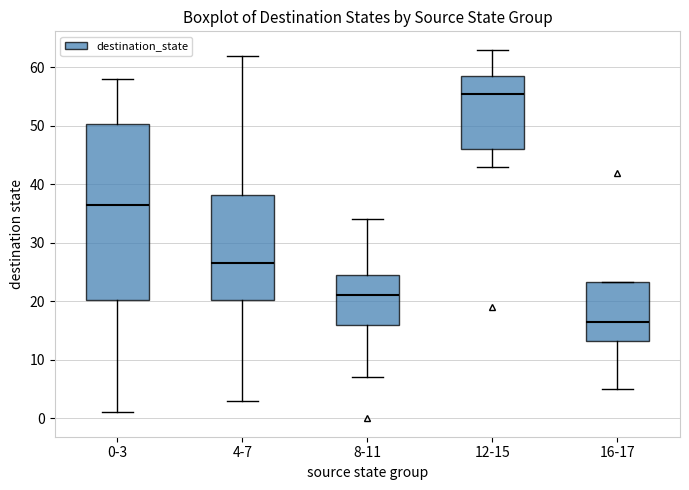

Where does the median line of the box for 12-15 sit on the y-axis? The values are not printed on the chart, so give them approximately, as read against the axis.

56